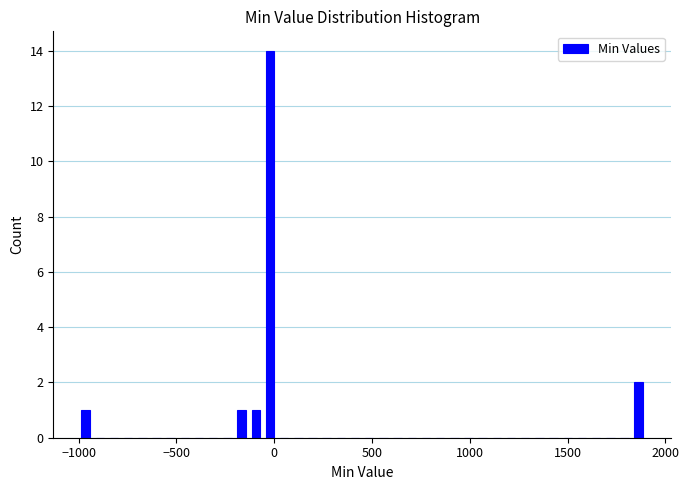

Around what value on the x-axis is the tallest bar? Give the approximate position of its centre, as read against the axis.

0